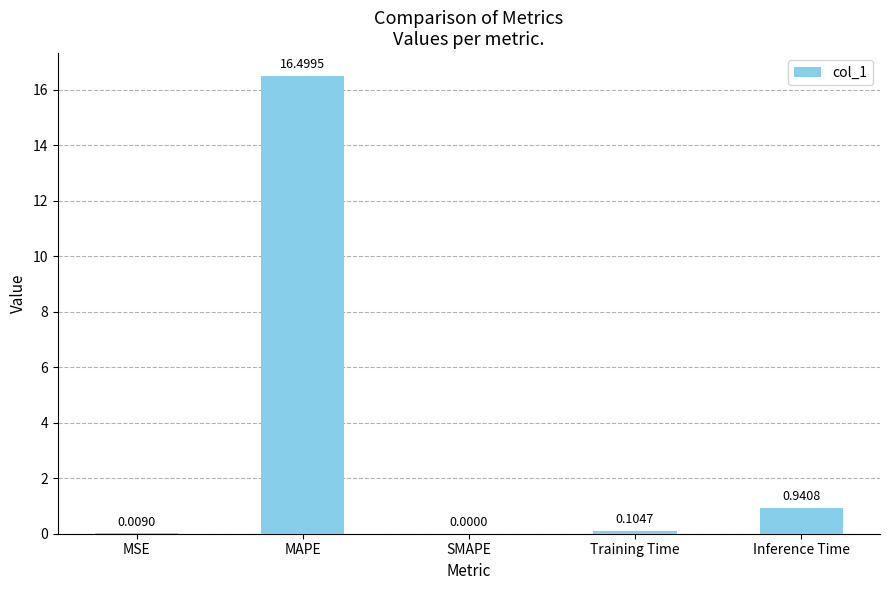

How many values are above zero?

4